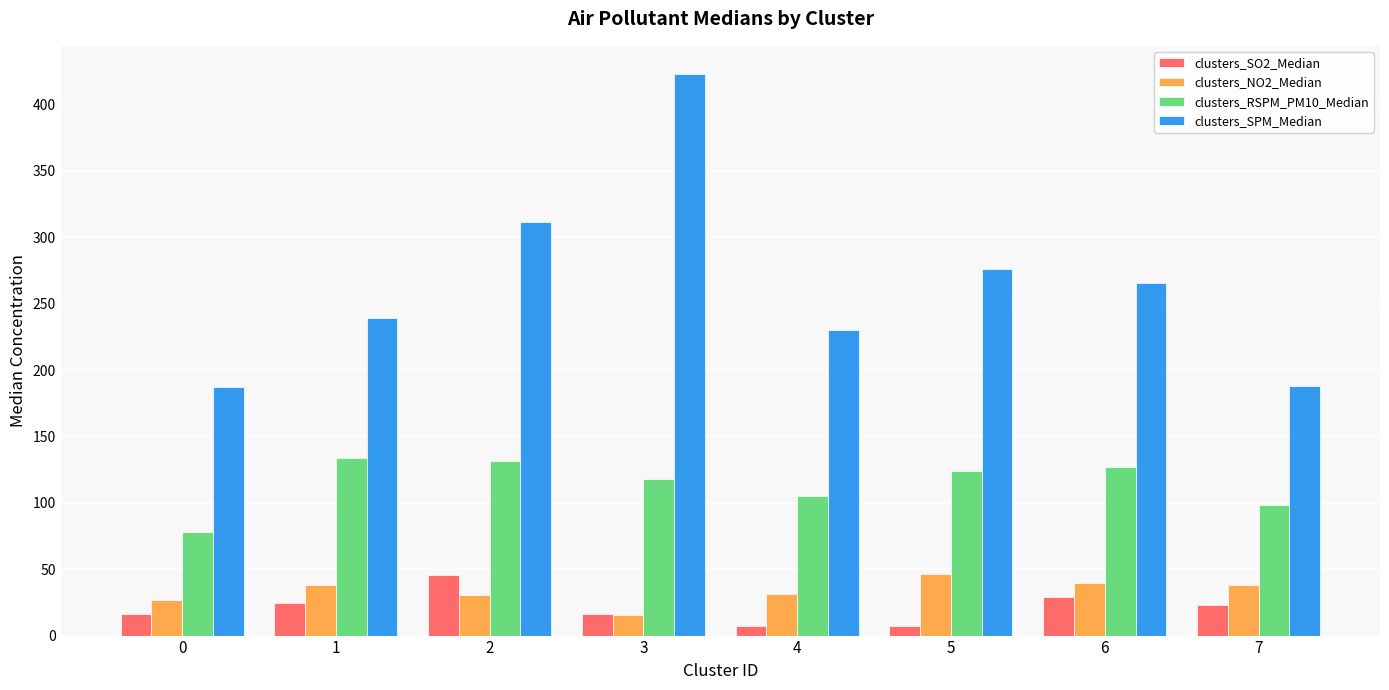

True or false: clusters_NO2_Median has a value of 16.7 at 1.

False